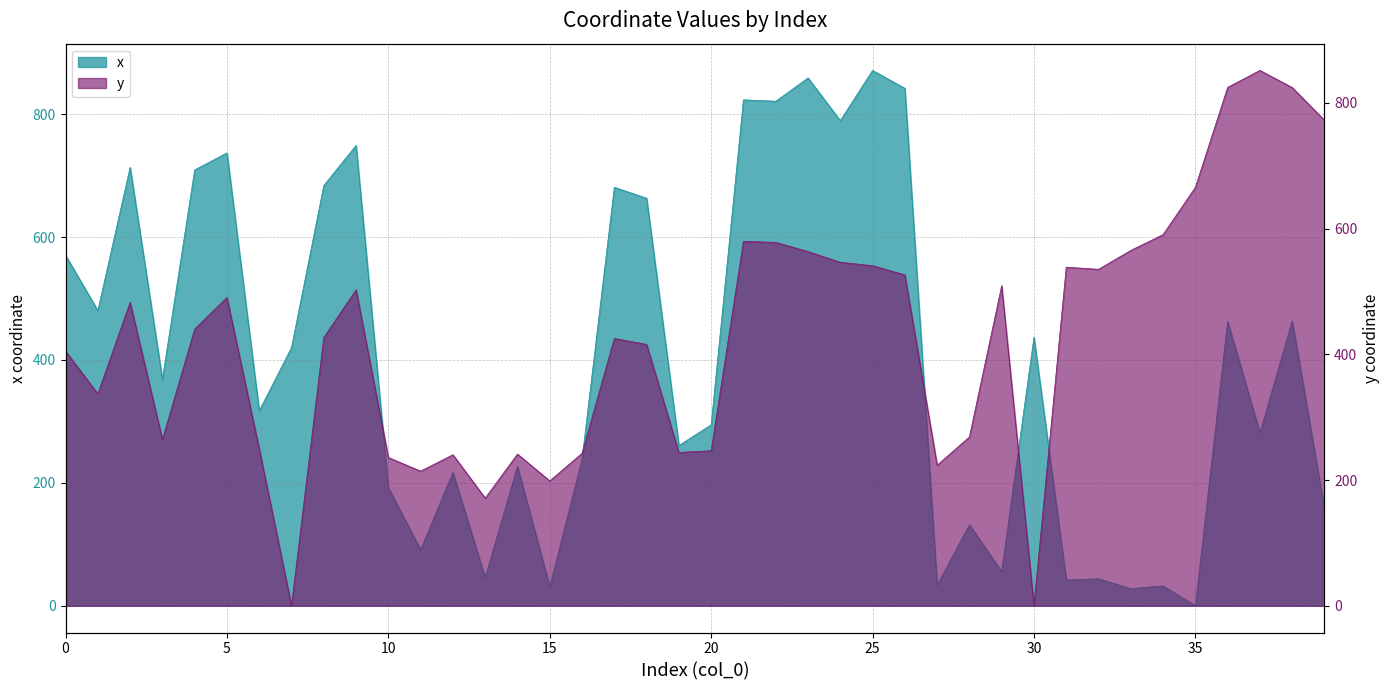

How many times do x and y cross each other?

5